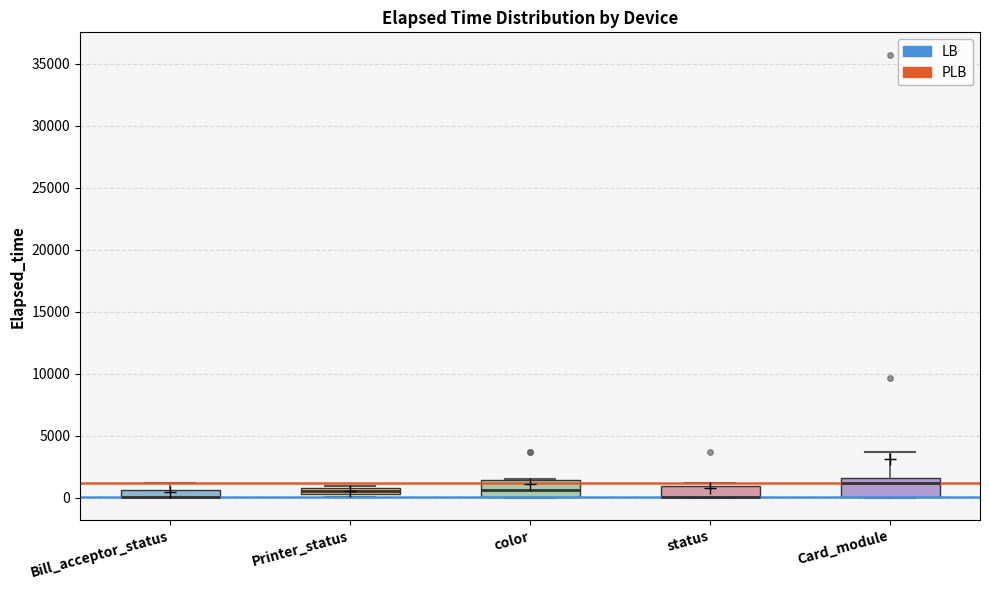

Where is the upper edge of the box for Printer_status on the y-axis? The values are not printed on the chart, so give them approximately, as read against the axis.

1000